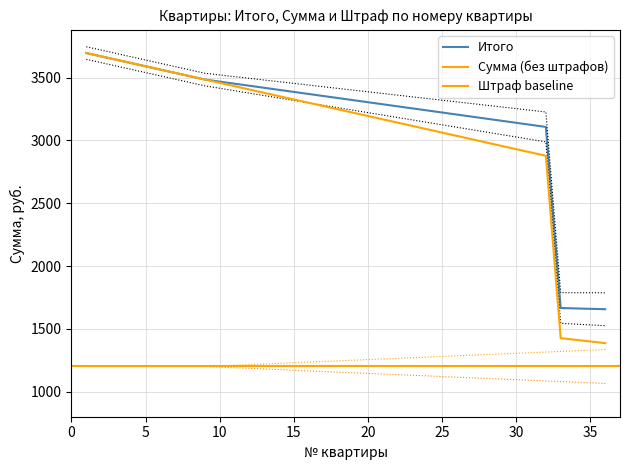

At 14, list the series in order from smallest to largest.

Штраф, Сумма, Итого